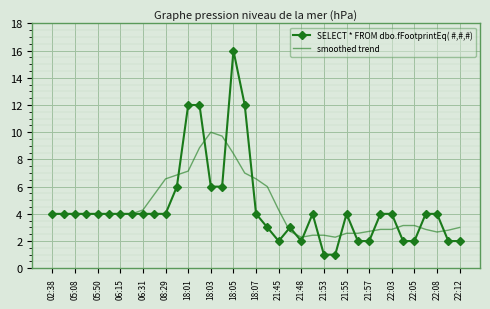

What is the greatest value displayed?

16.0